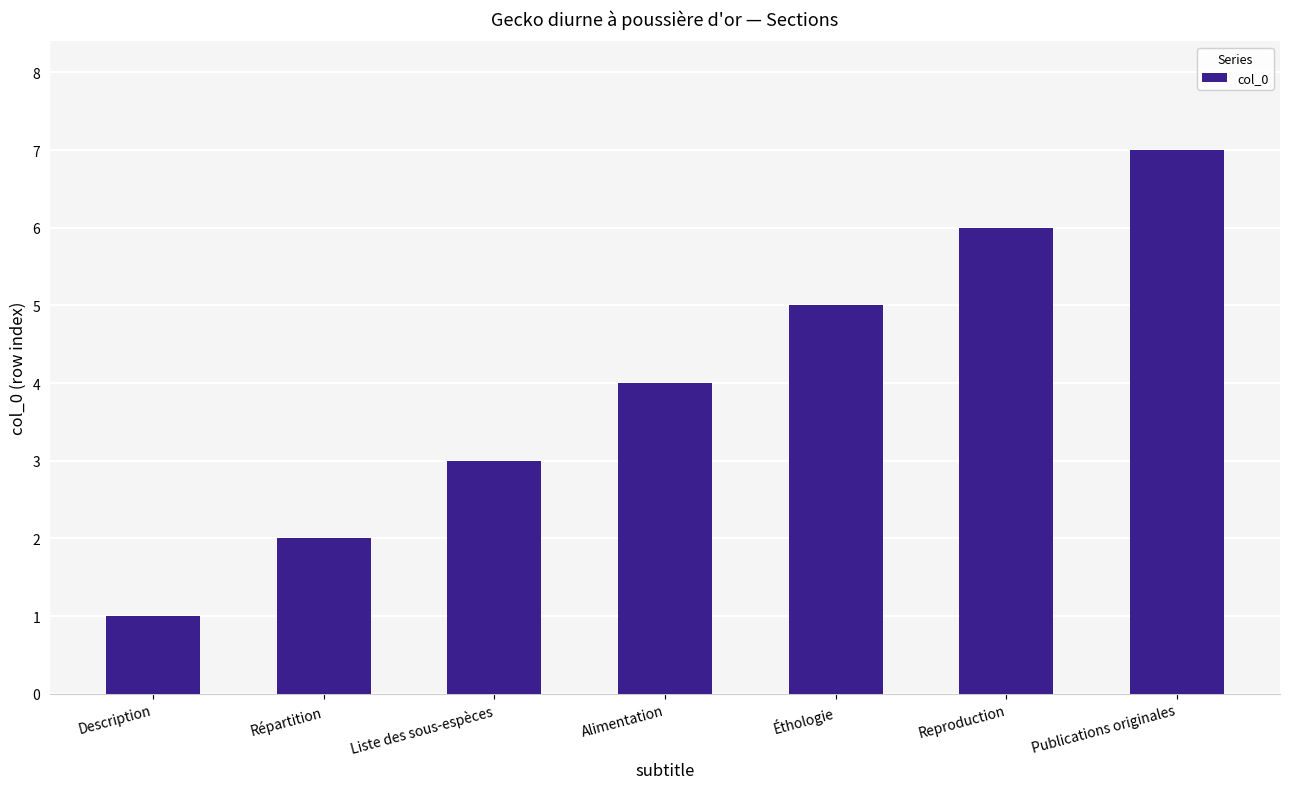

What is the average value?

4